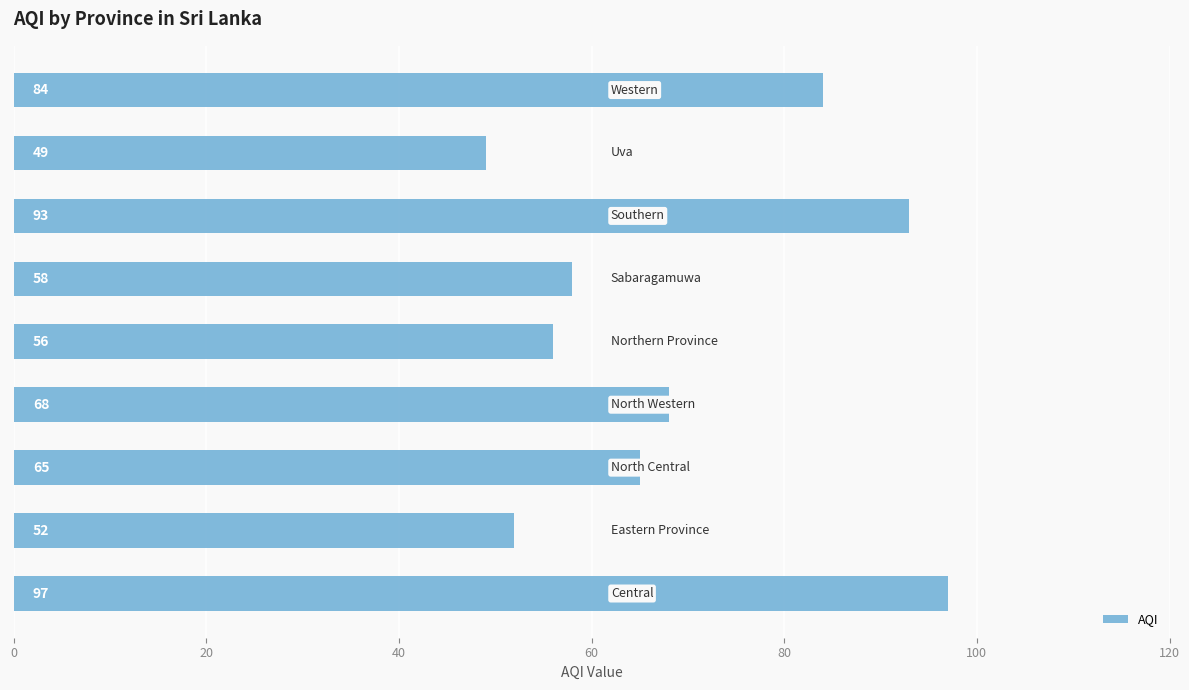

Reading bottom to top, extract all data points from this chart.

97	52	65	68	56	58	93	49	84